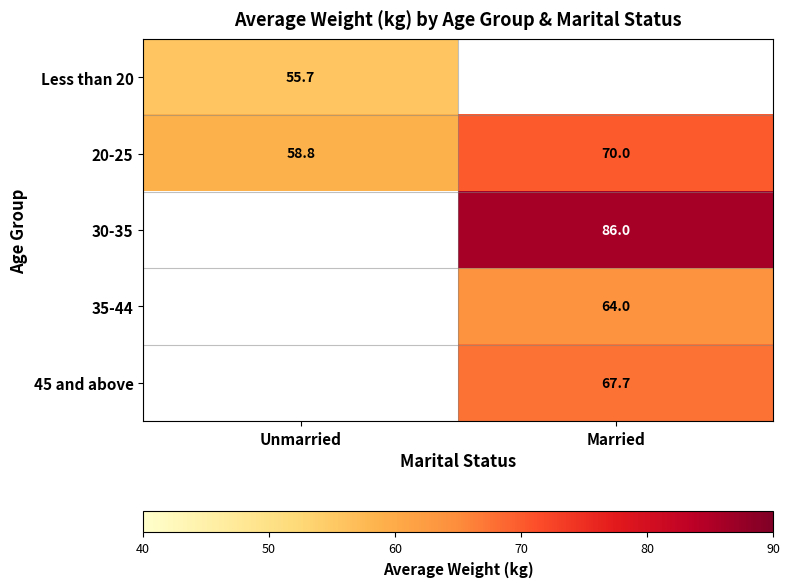

Rank the categories by 20-25 value from lowest to highest.

Unmarried, Married